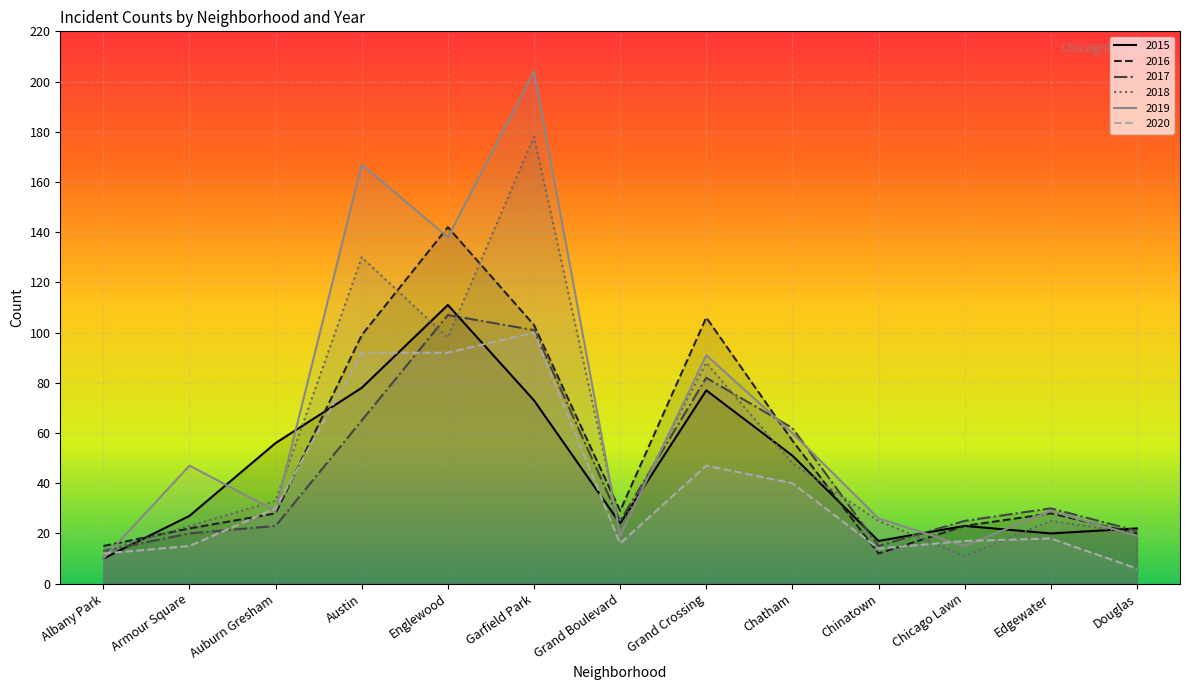

Where is the first local maximum for 2020?

Garfield Park